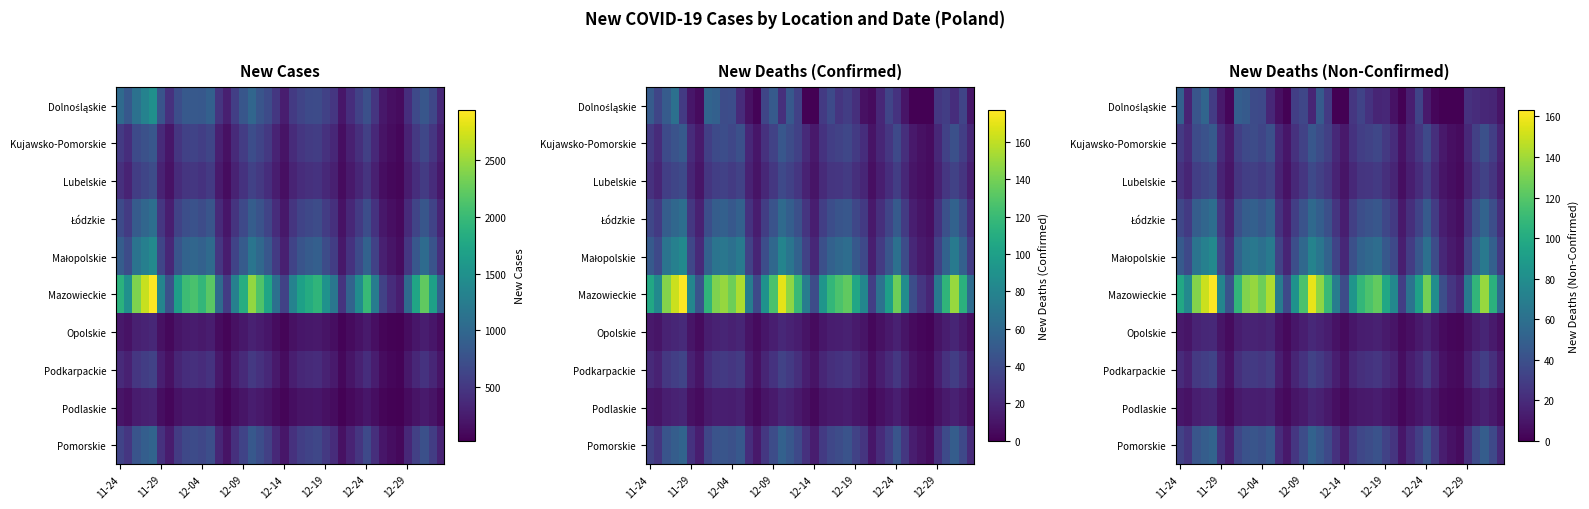

Which series has the widest spread of values?

Mazowieckie